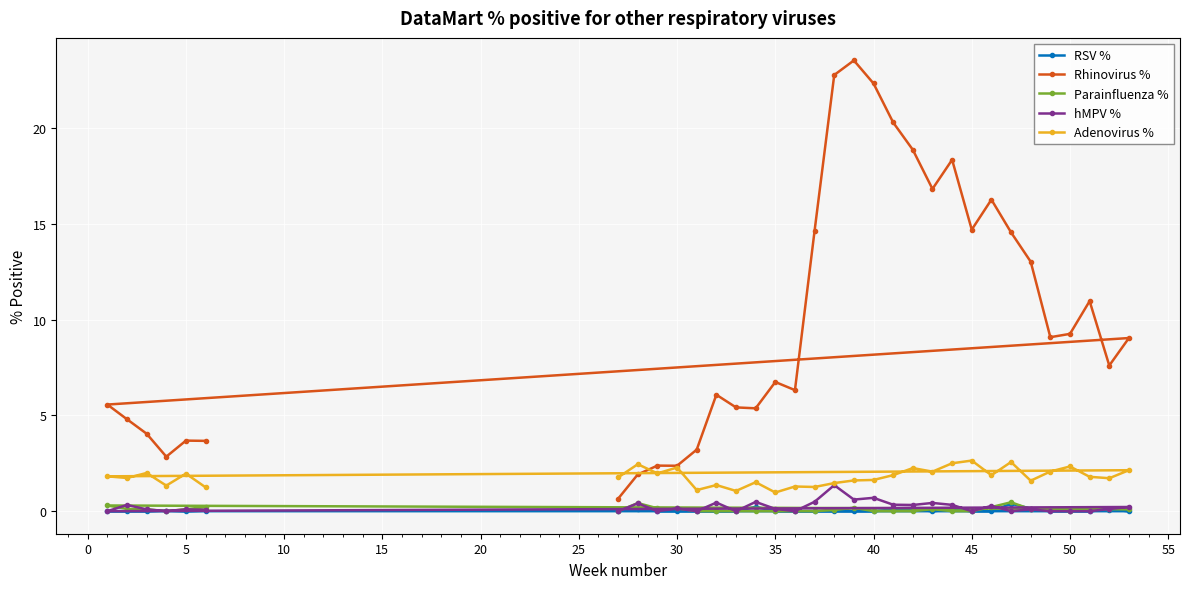

Which series has the largest total across all categories?

Rhinovirus %